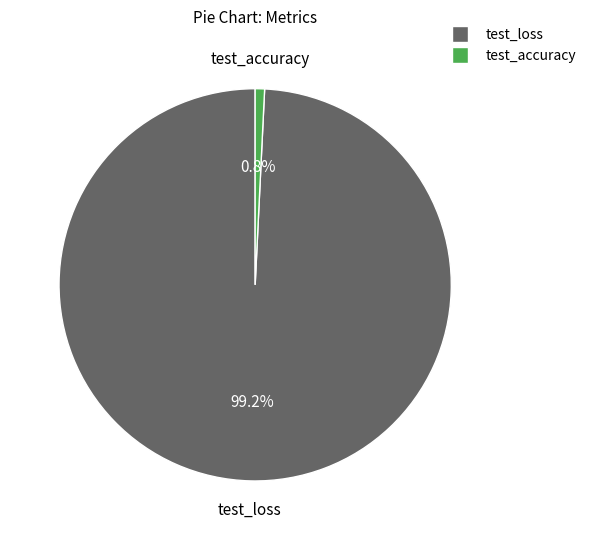

Combined, what portion of the pie is test_loss and test_accuracy?

100.0%